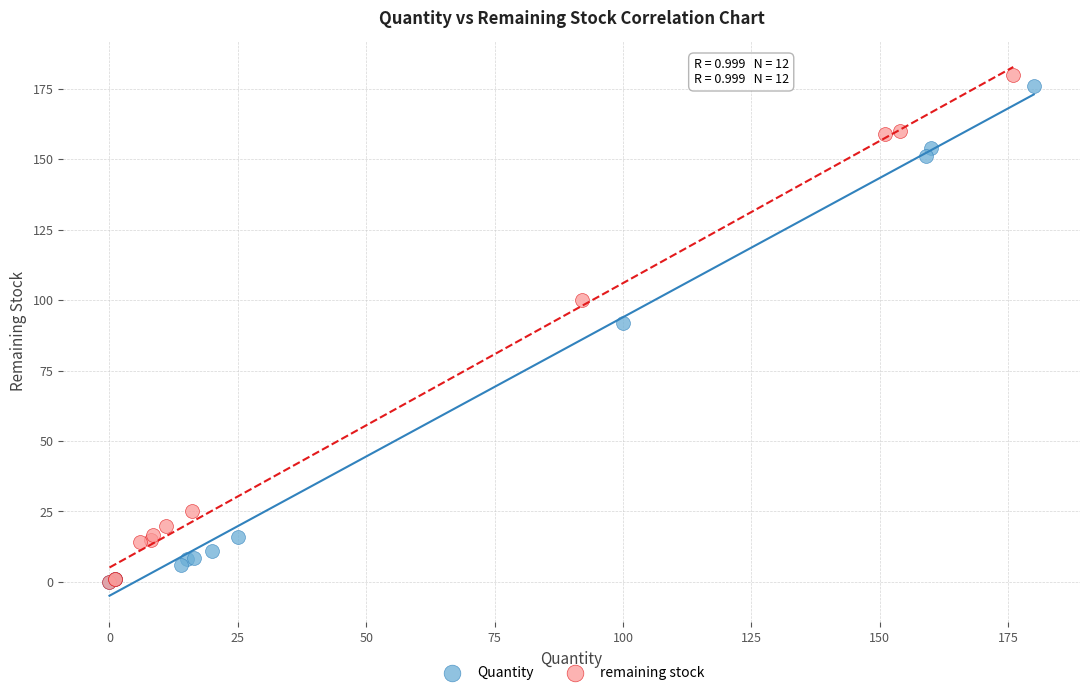

Which series contains the highest Y value?

remaining stock